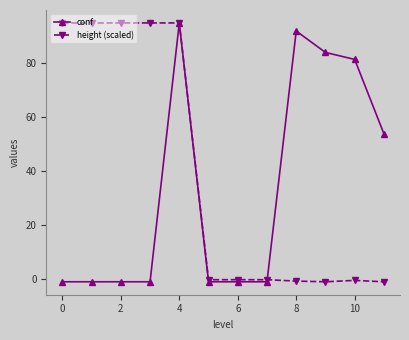

Rank the series by their average value, from lowest to highest.

conf, height (scaled)